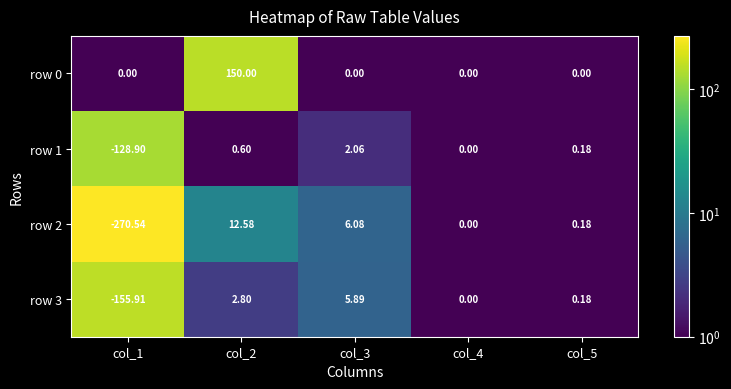

Is the value of row 1 at col_4 greater than the value of row 3 at col_5?

No